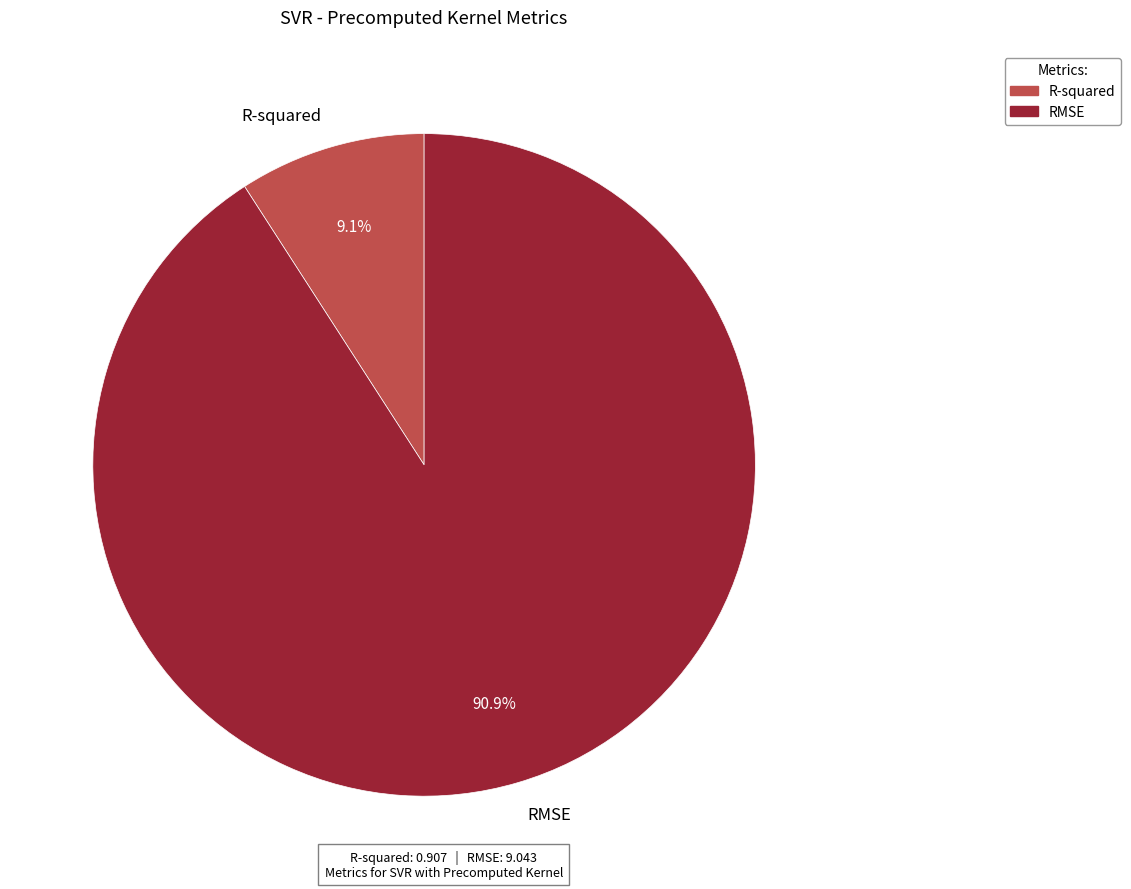

Is it true that RMSE is 91% of the pie?

True